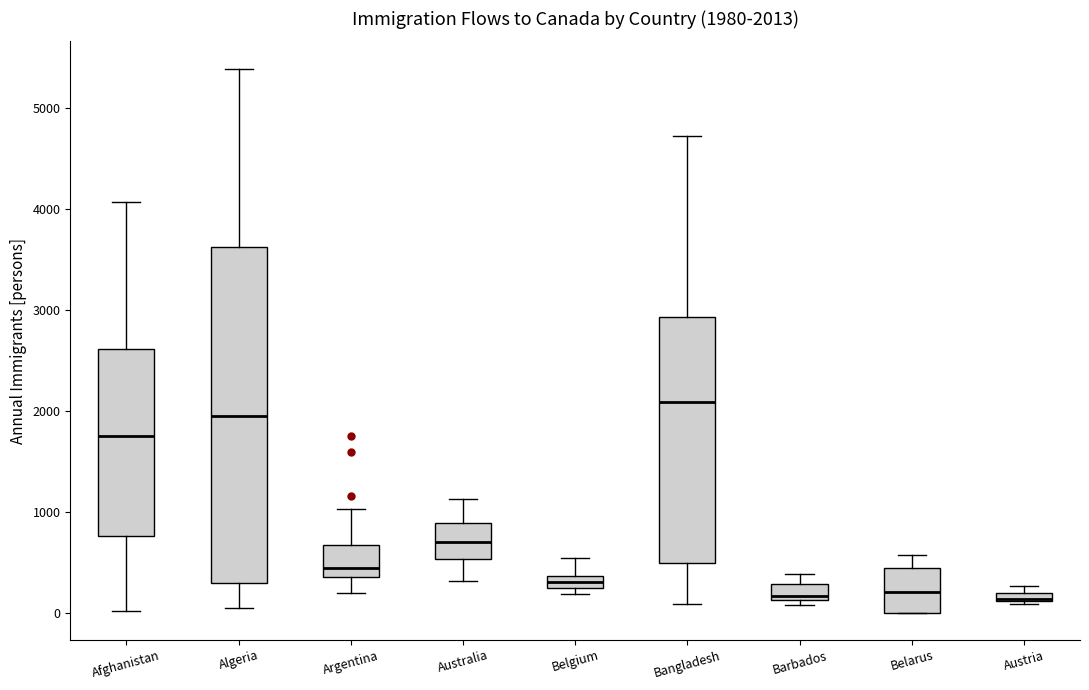

Comparing the boxes themselves (not the whiskers), which one is the tallest?

Algeria